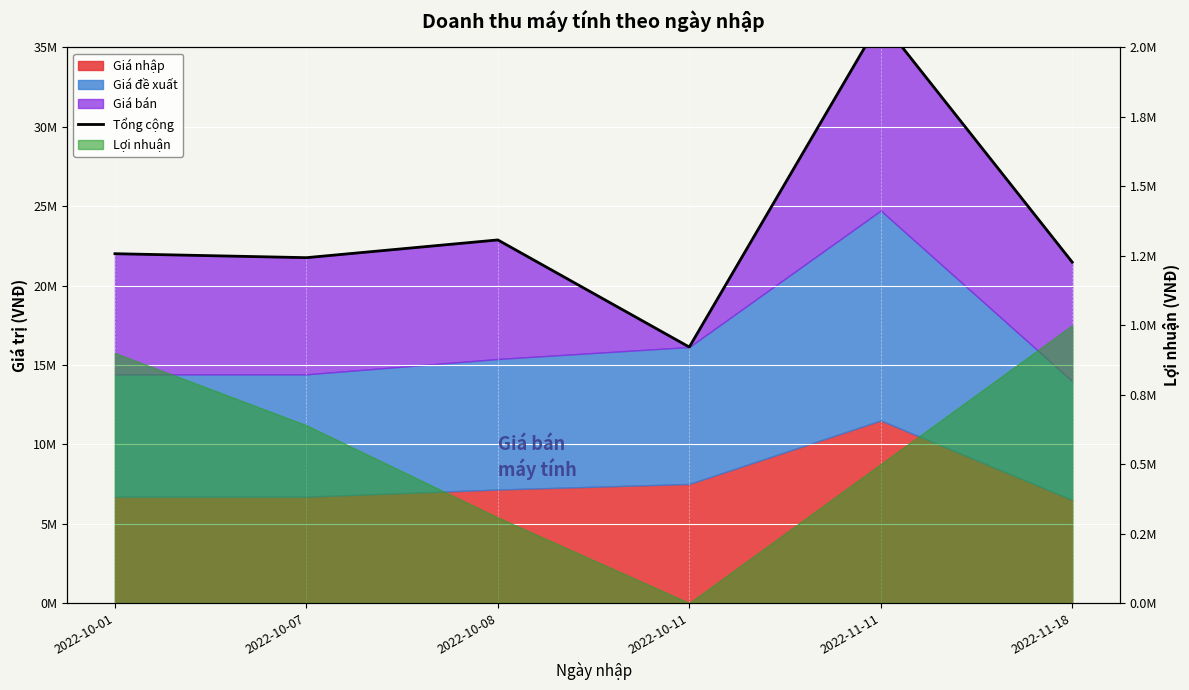

Where does the data first go above 22005000?

2022-10-08